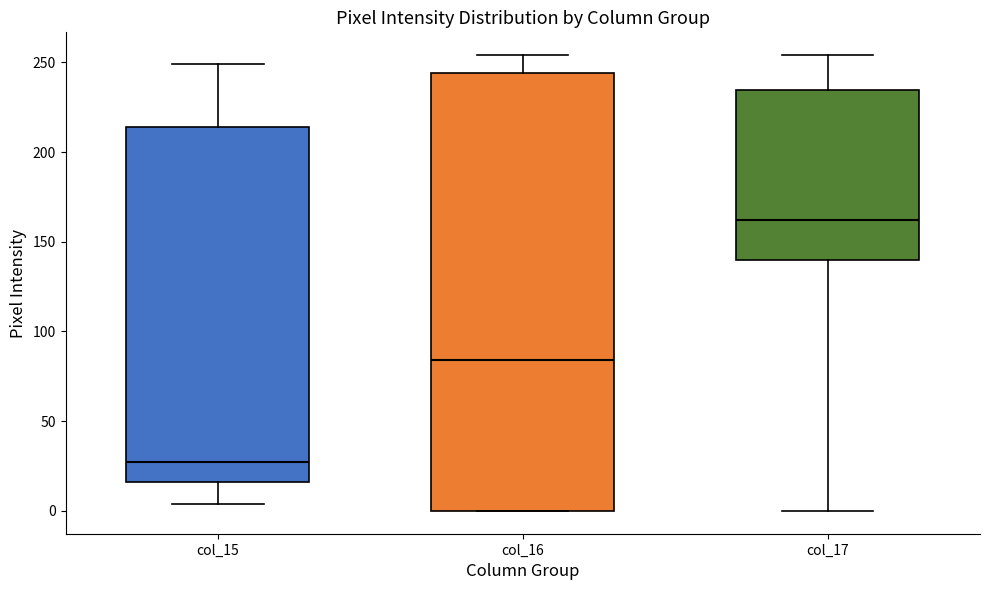

Reading left to right, transcribe this box plot: for each box, give where its median line is, the range the box spans, and where its two whiskers end, as read against the y-axis. The values are not printed on the chart, so give them approximately, as read against the axis.

col_15: median 25, box 15 to 215, whiskers 5 to 250
col_16: median 85, box 0 to 245, whiskers 0 to 255
col_17: median 160, box 140 to 235, whiskers 0 to 255